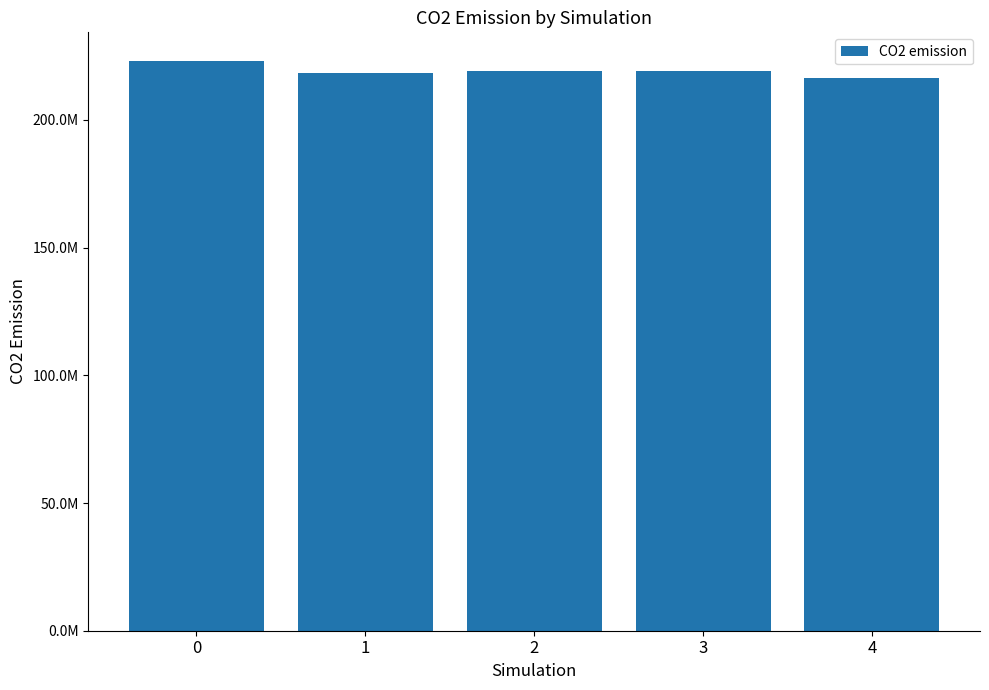

What is the sum of the values at 4 and 2?

435604088.4